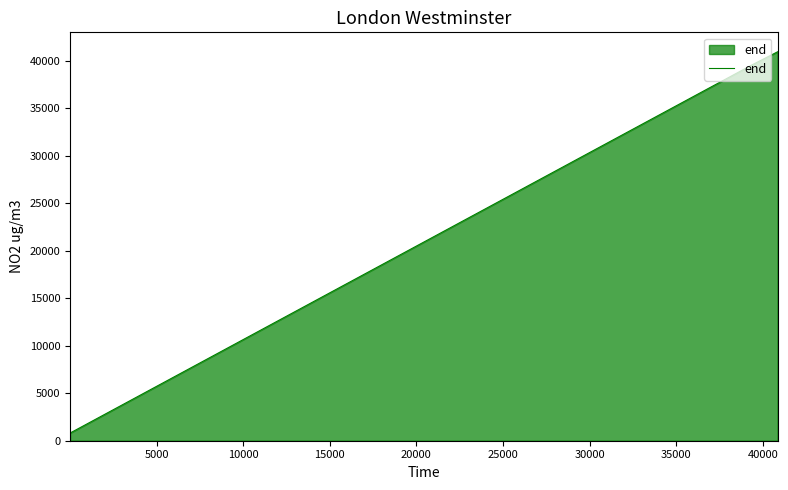

What is the greatest value displayed?

40954